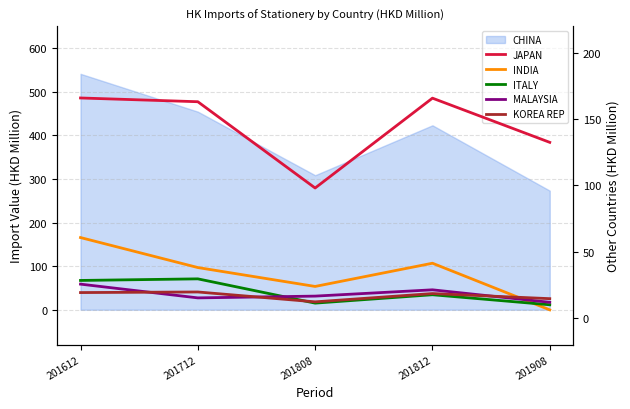

True or false: JAPAN and KOREA REP cross at least once.

False